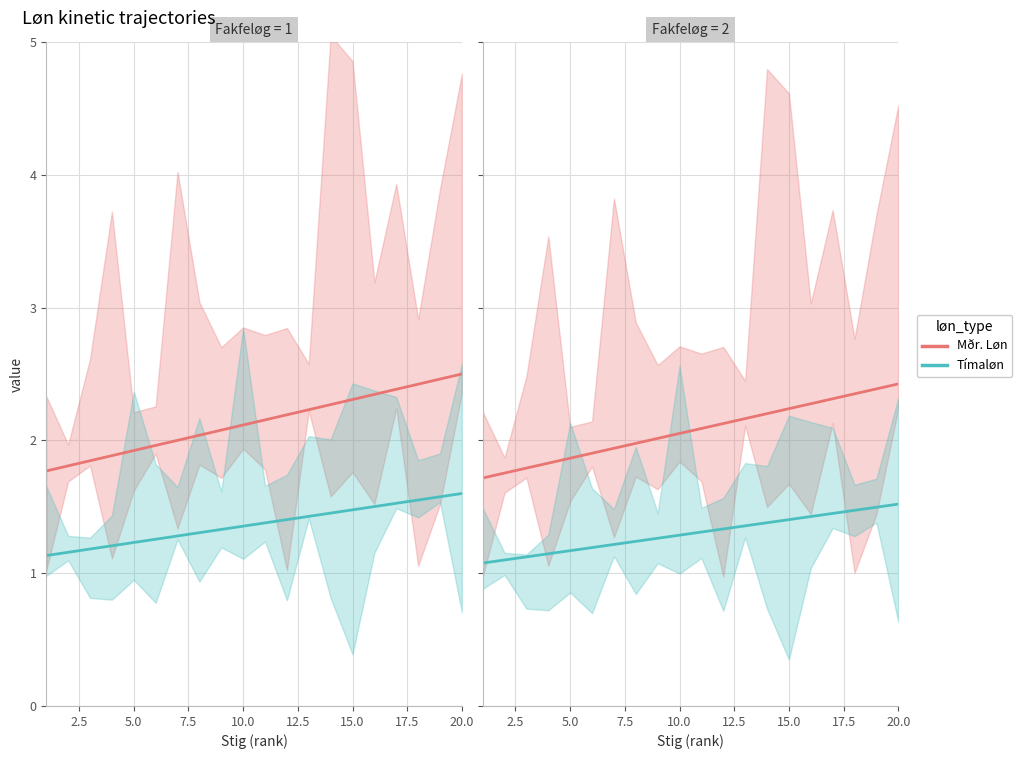

Does the chart have visible grid lines?

Yes